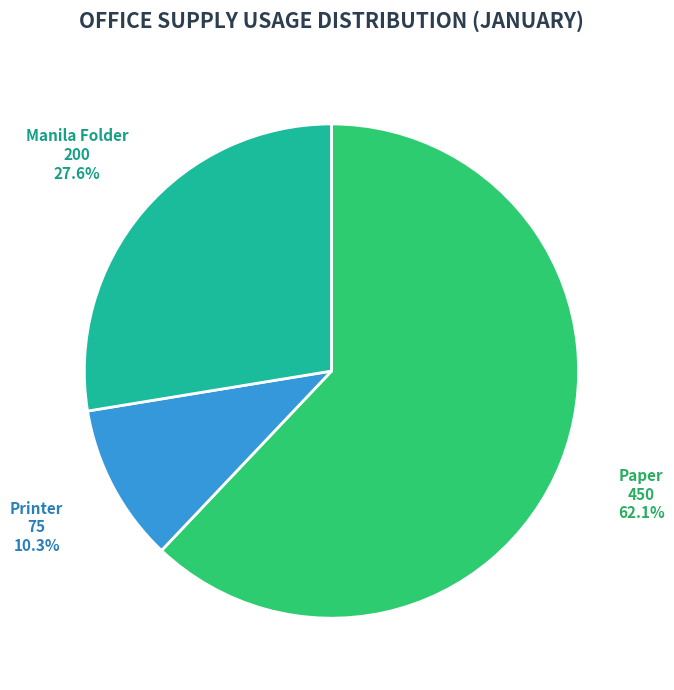

Is the sum of Manila Folder and Printer greater than half?

No